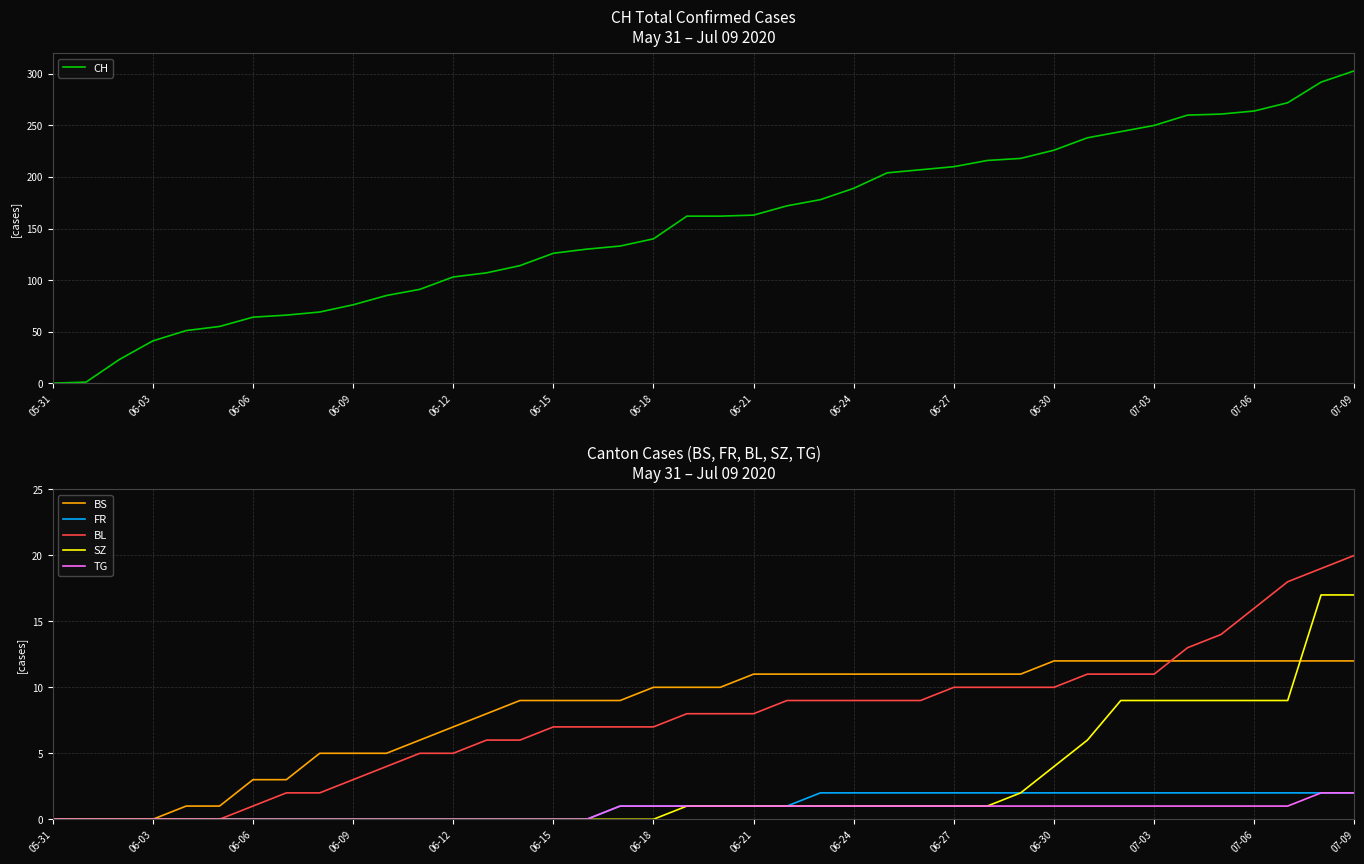

What is the highest value of the TG series?

2